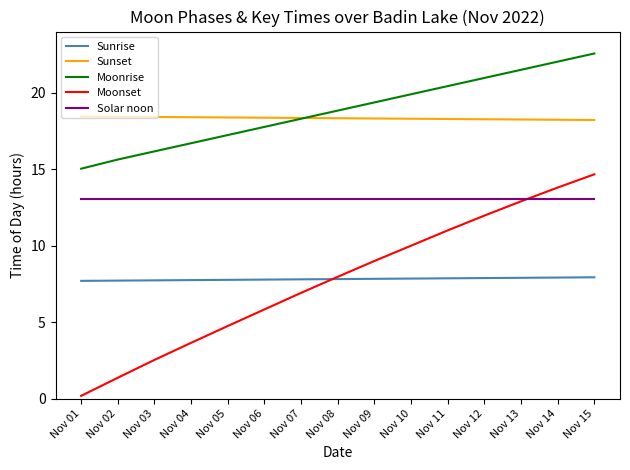

The Solar noon series shows 4.8 at Nov 02. True or false?

False